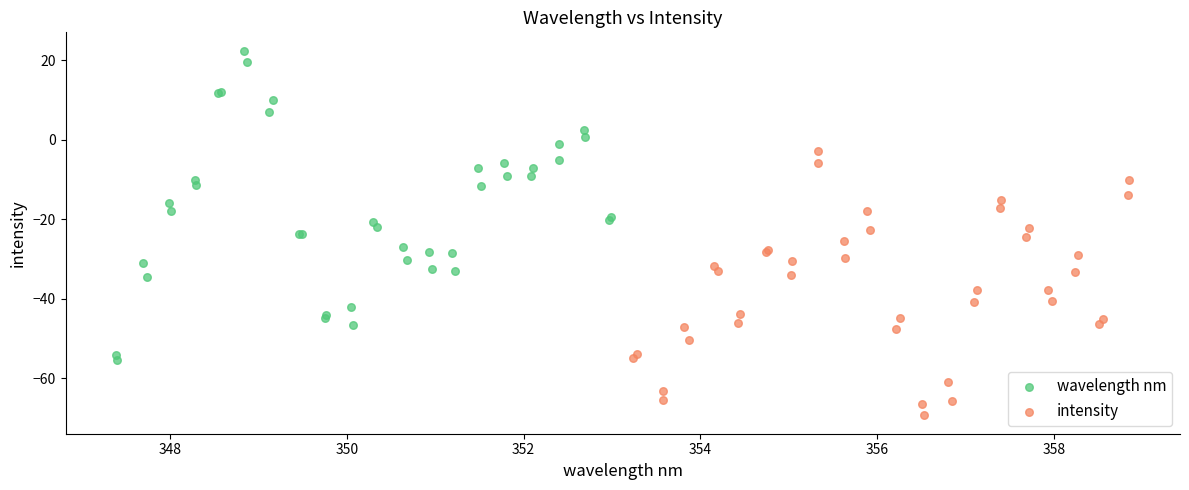

Which series contains the highest Y value?

wavelength nm